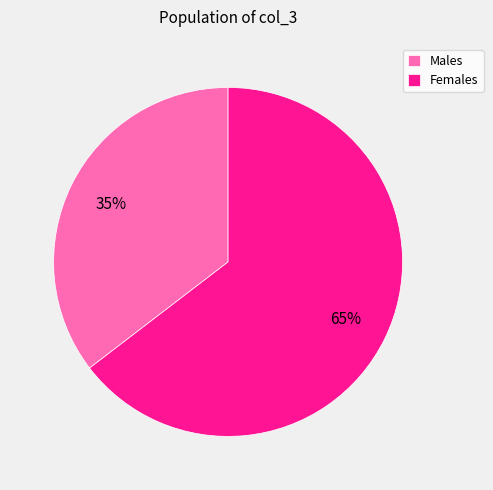

Rank the categories by value from lowest to highest.

Males, Females